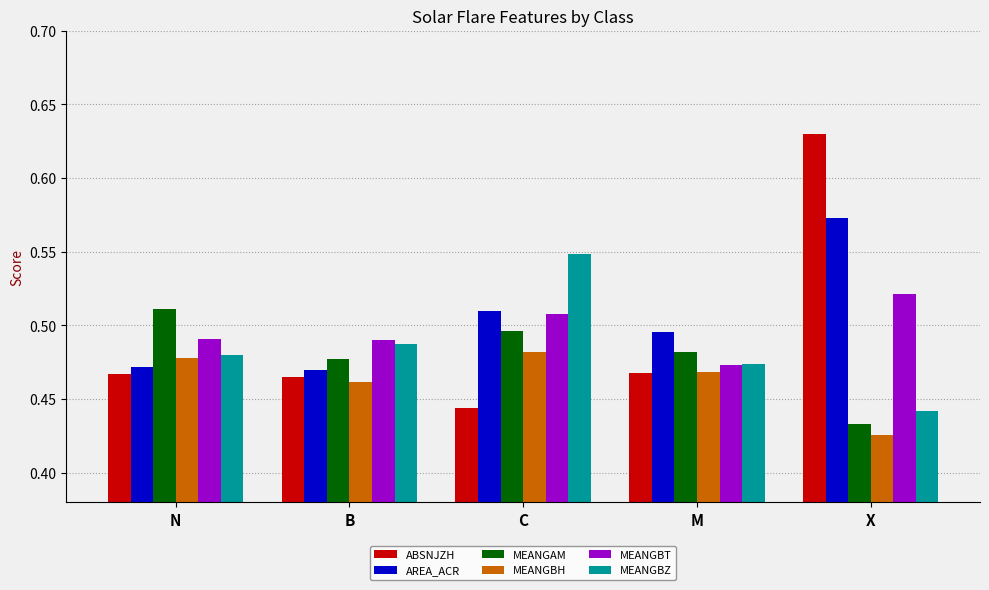

Are the bars grouped side by side (vs. stacked)?

Yes